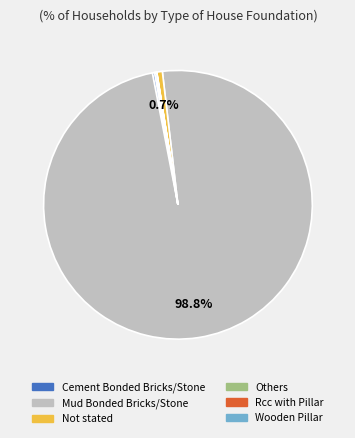

What is the largest slice in the pie chart?

Mud Bonded Bricks/Stone